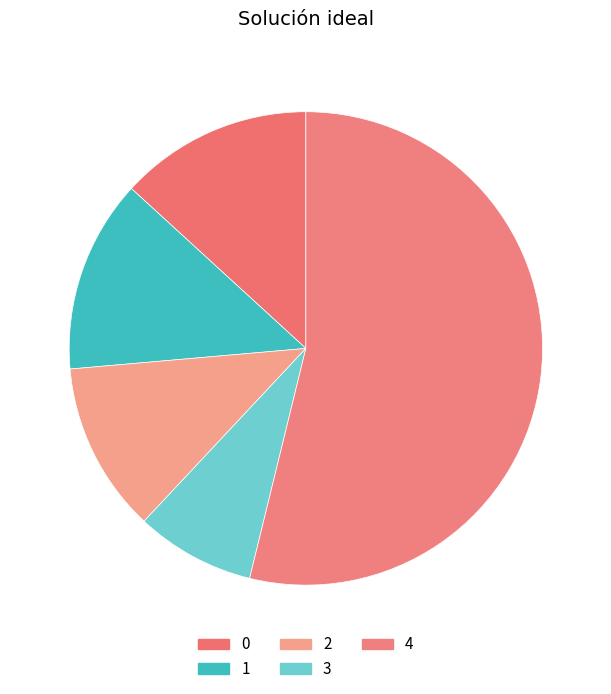

What percentage is the 0 slice, to the nearest percent?

13%